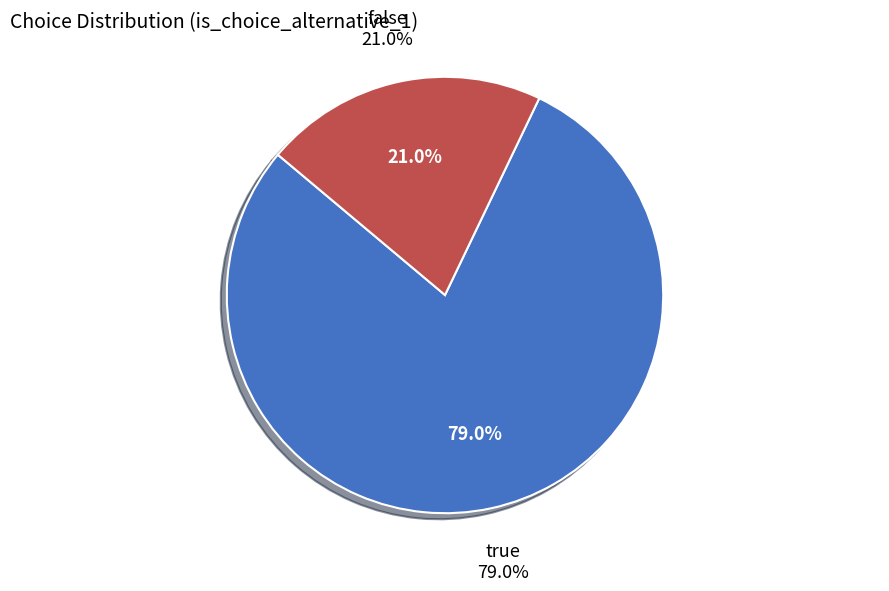

True or false: false accounts for 21% of the total.

True